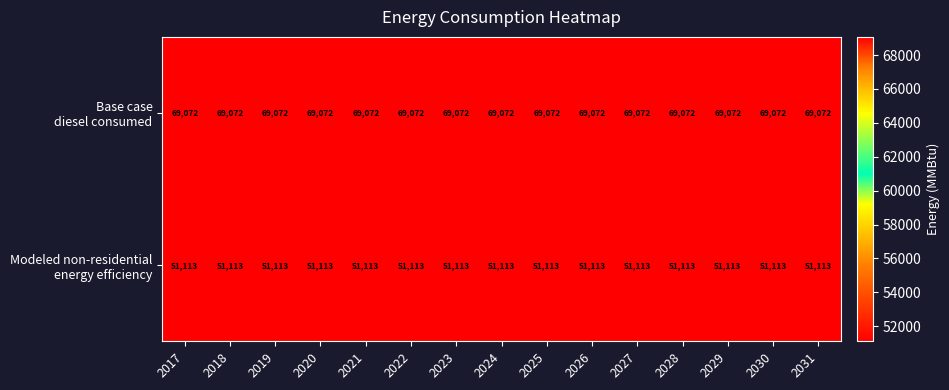

At how many categories does at least one series exceed 54637?

15